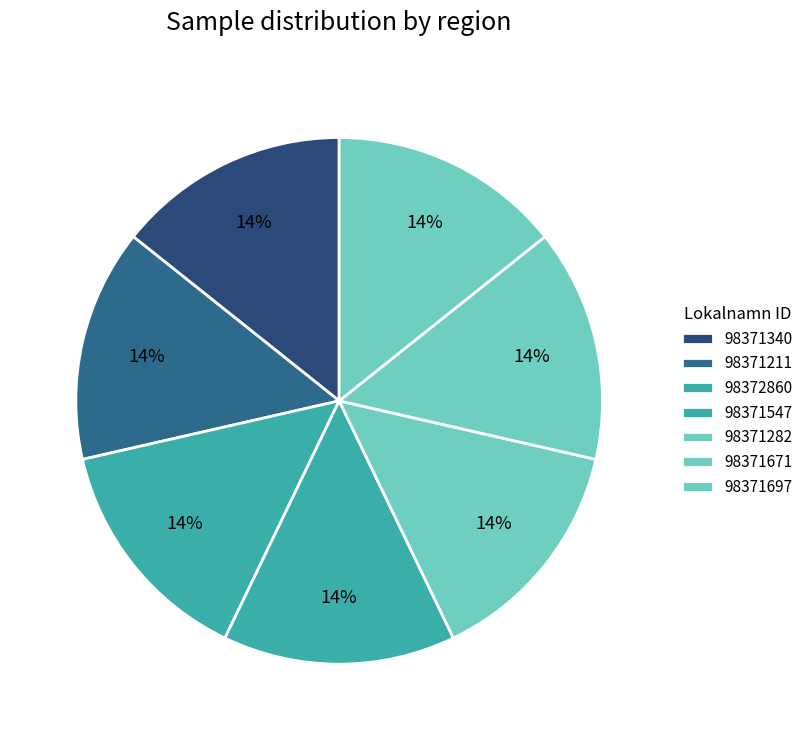

What is the ratio of the value at 98371547 to the value at 98371340?

1.0